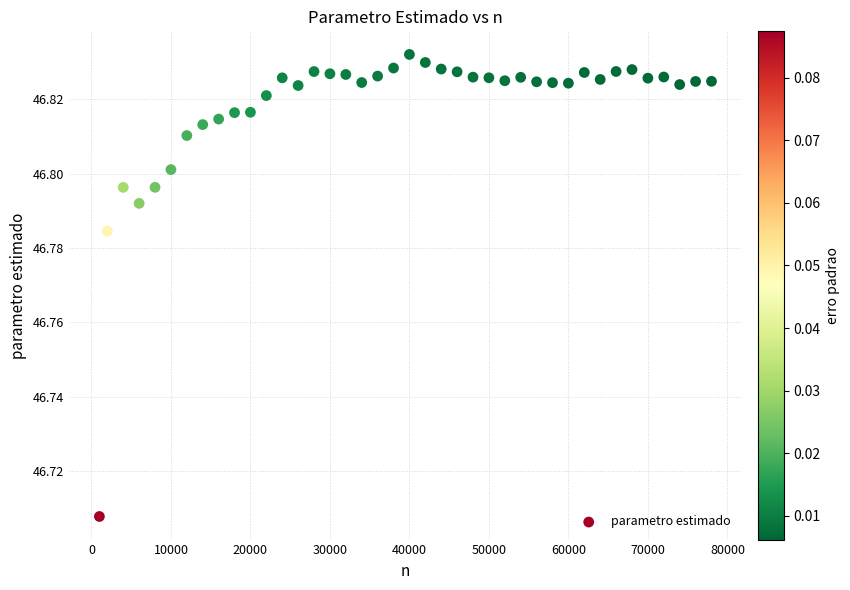

What is the range of X values (max minus min)?

77000.0